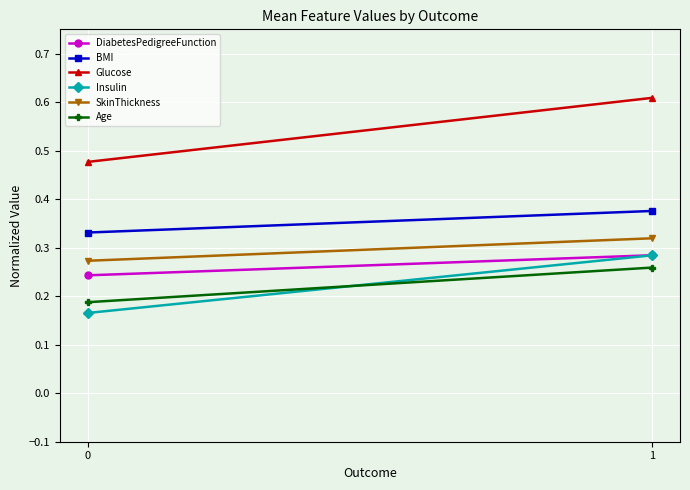

Is it true that Insulin equals 0.4 at 1?

False